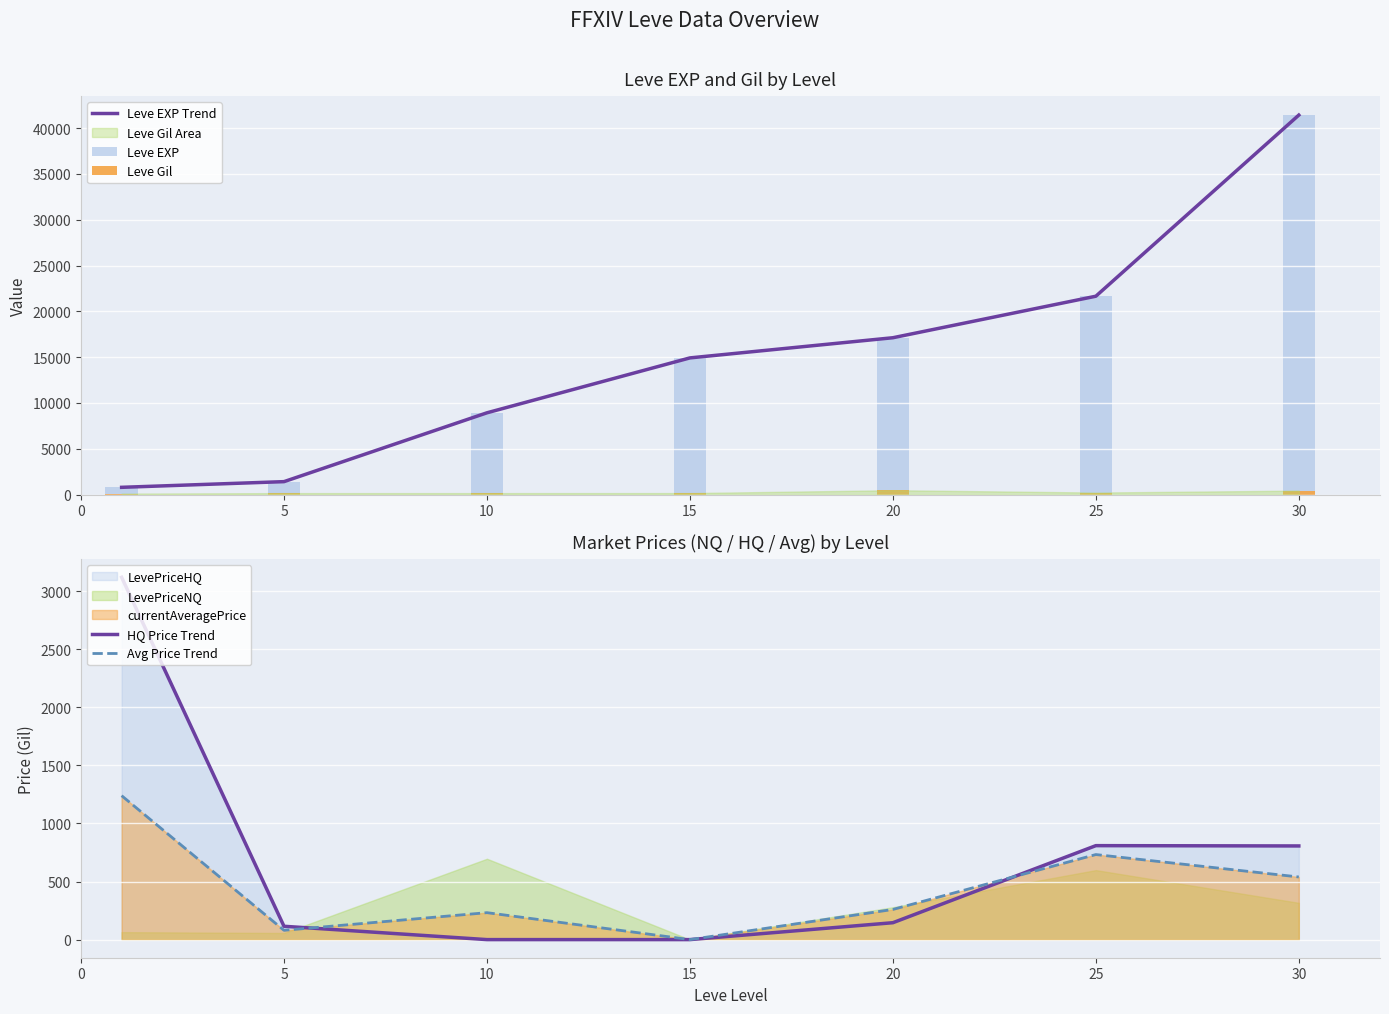

Reading right to left, transcribe all the data shown in this chart.

Leve EXP Trend: 41410.0	21650.0	17120.0	14920.0	8930.0	1420.0	800.0
Leve EXP: 41410.0	21650.0	17120.0	14920.0	8930.0	1420.0	800.0
Leve Gil: 440.0	229.0	485.0	172.0	169.0	169.0	113.0
HQ Price Trend: 806.4	809.0	145.5	0.0	0.0	114.8	3119.4
Avg Price Trend: 539.2	732.4	259.6	0.0	232.0	80.0	1239.3